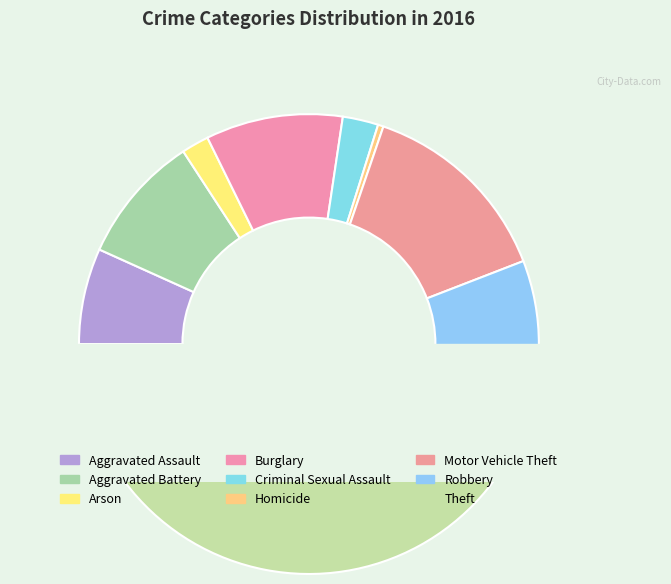

Does Homicide represent more than half of the total?

No